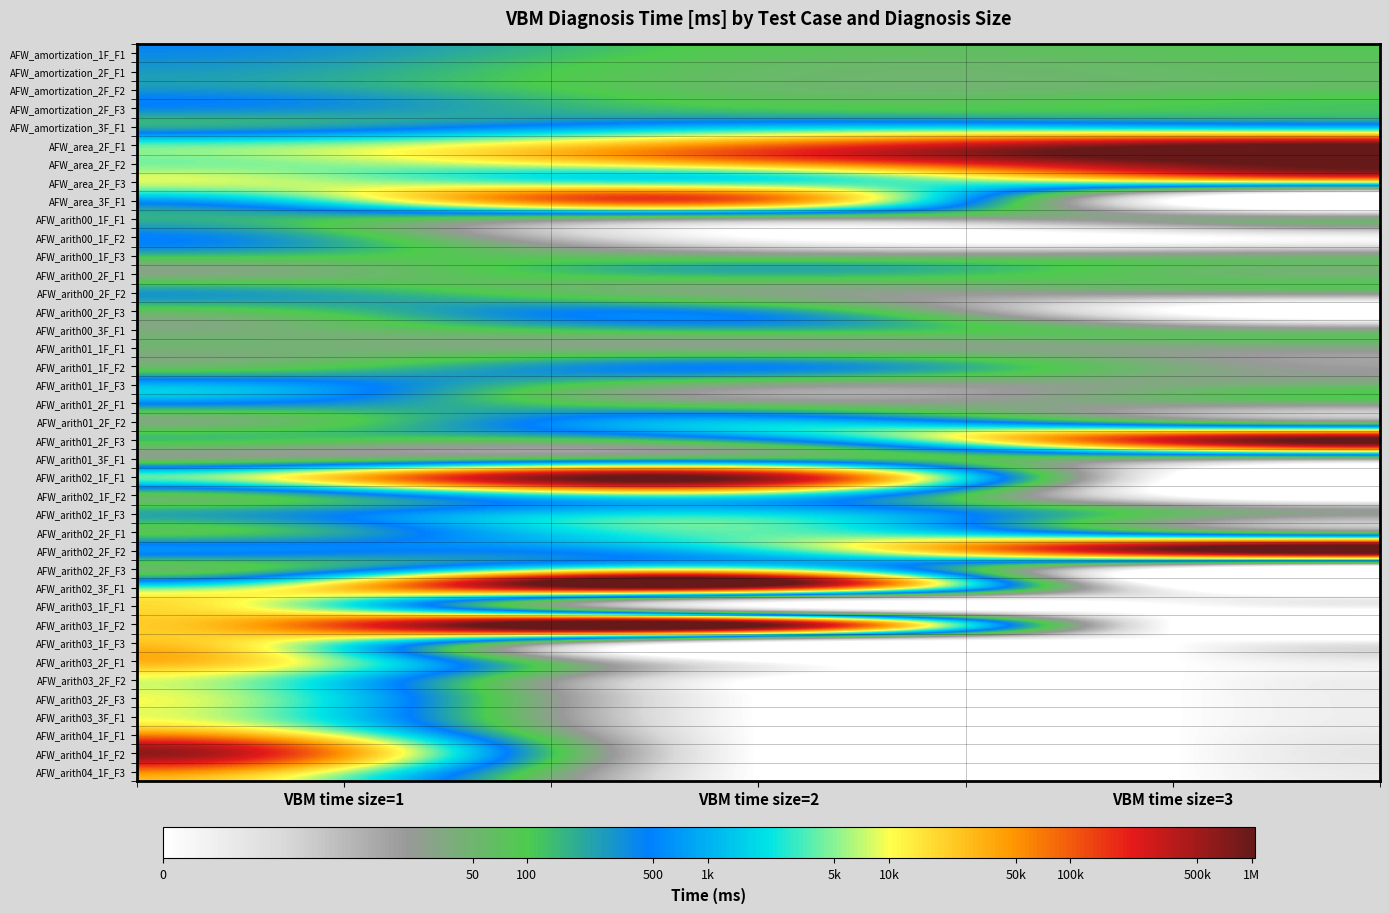

At which category is the sum across all series the highest?

VBM time size=1